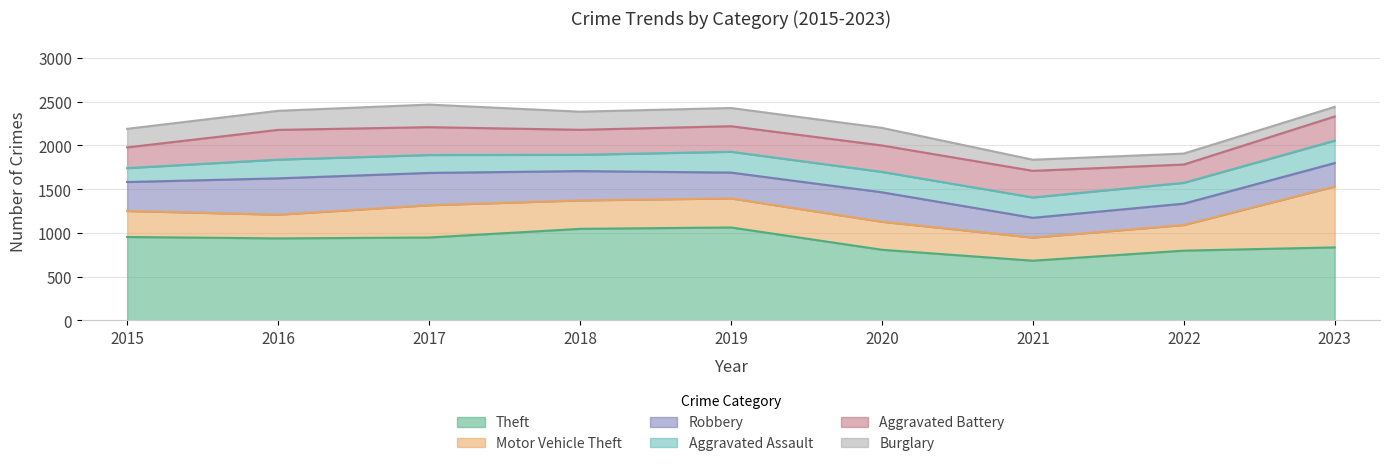

Reading left to right, list all the values displayed in this chart.

Theft: 954	938	948	1047	1063	808	683	798	835
Motor Vehicle Theft: 297	271	369	325	332	320	264	293	696
Robbery: 331	415	369	335	295	337	226	244	268
Aggravated Assault: 159	214	205	186	238	233	233	238	256
Aggravated Battery: 237	340	318	286	292	302	304	209	276
Burglary: 212	218	258	207	208	201	127	125	110